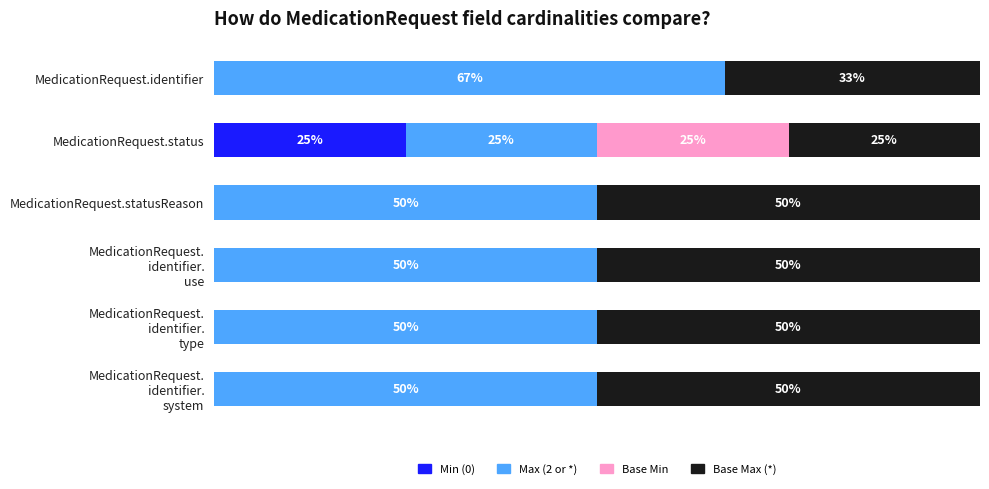

At how many categories does at least one series exceed 11?

6